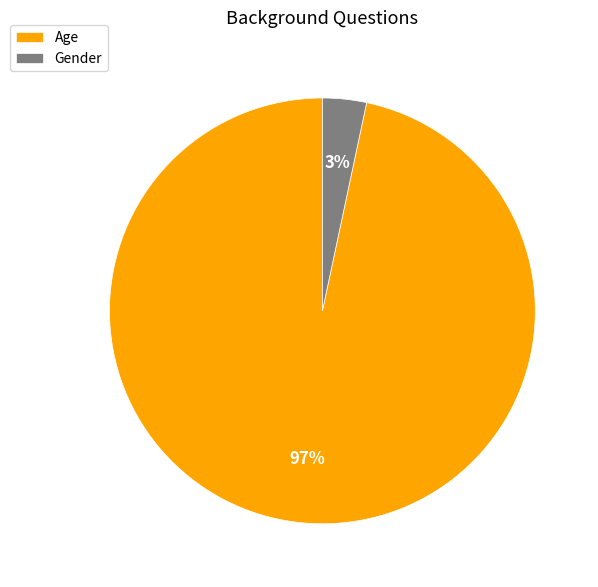

How many segments does this pie chart have?

2